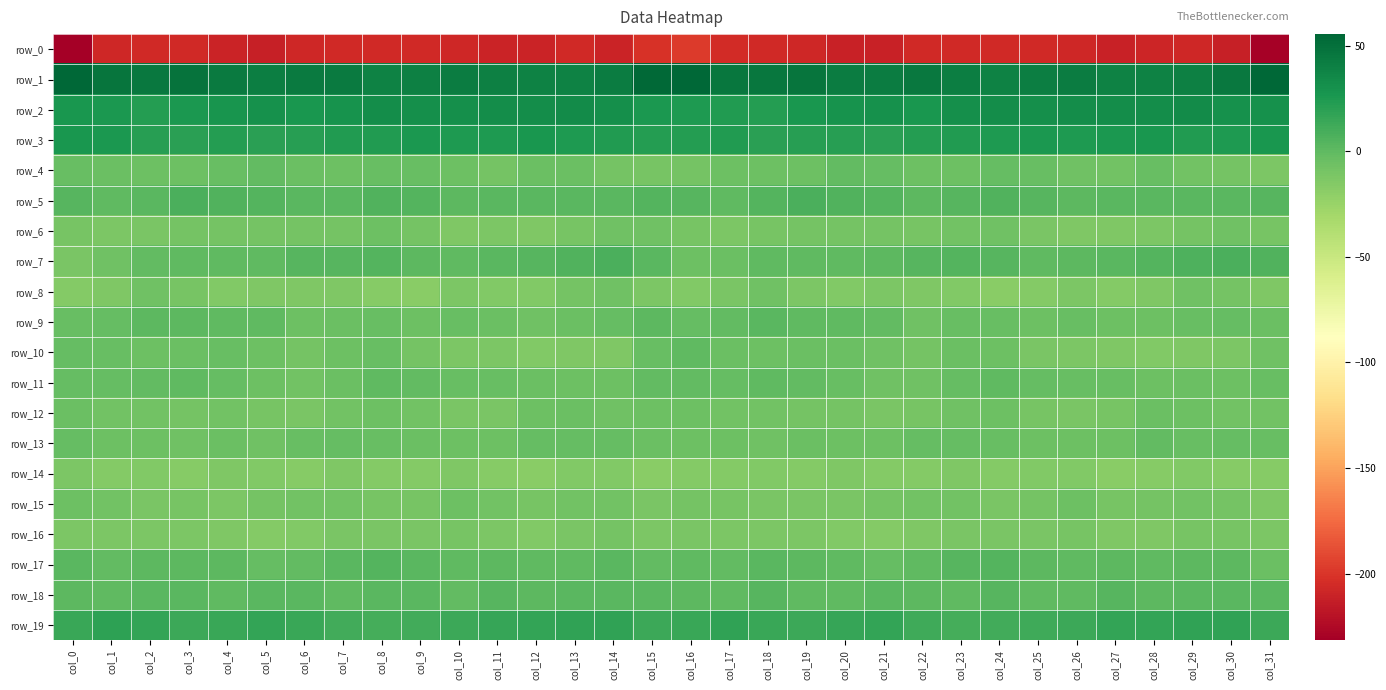

Is the value of row_2 at col_11 greater than the value of row_3 at col_20?

Yes